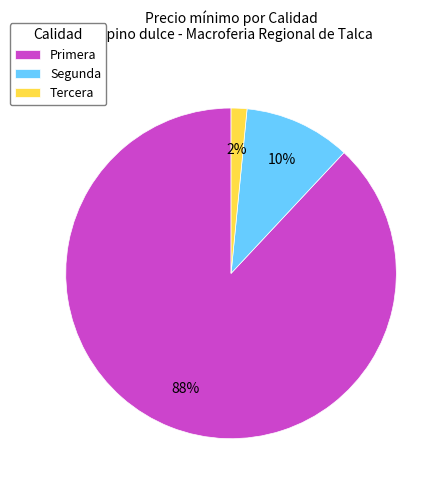

Which slice is the largest?

Primera